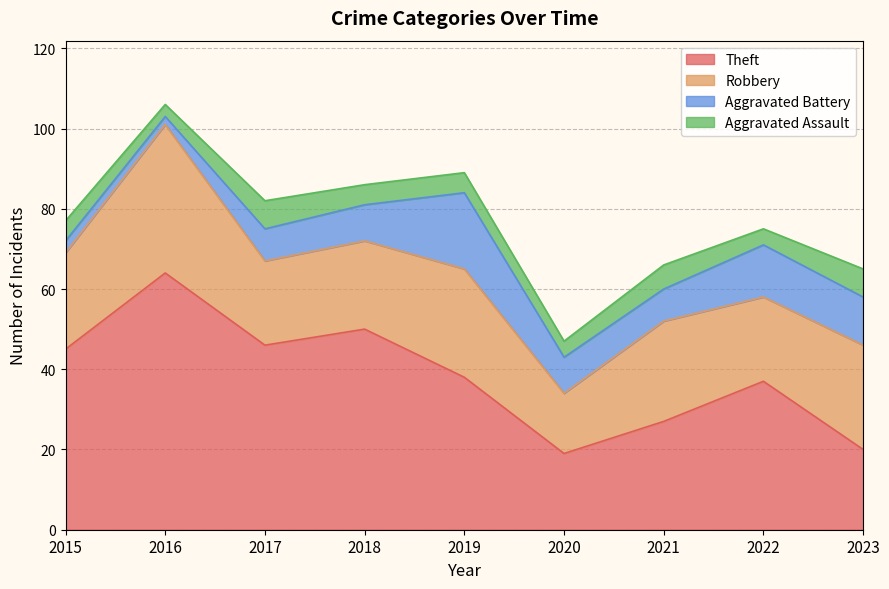

Which has a higher value, 2019 or 2022?

2019